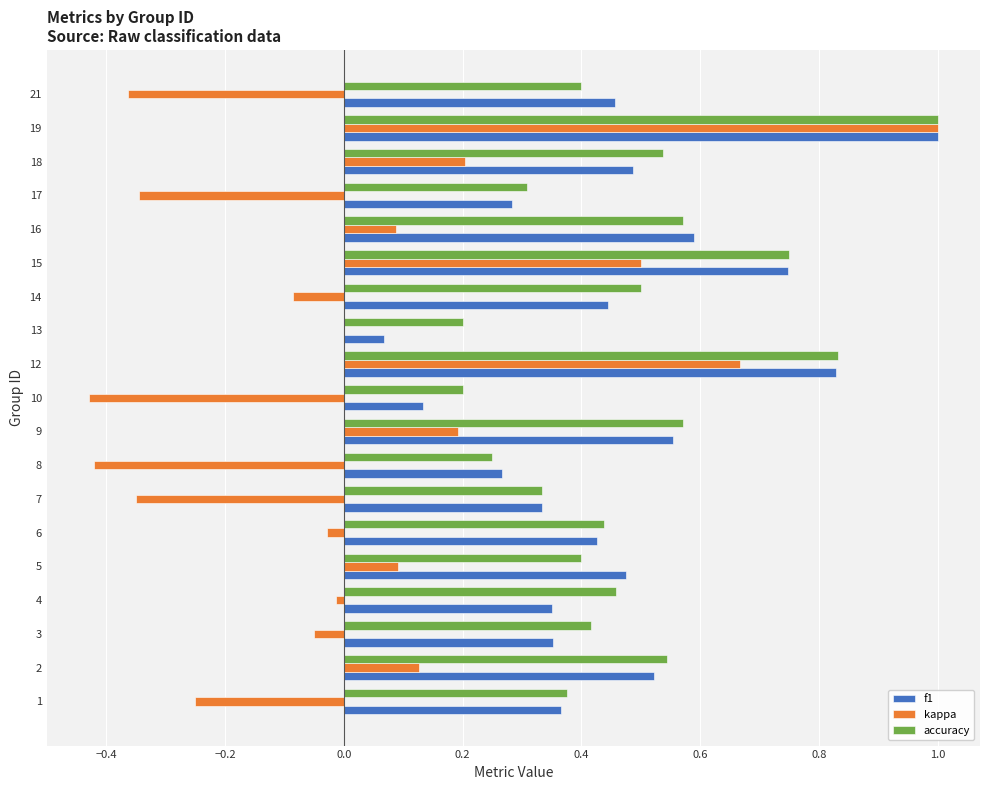

At which category does the chart reach its peak across all series?

19